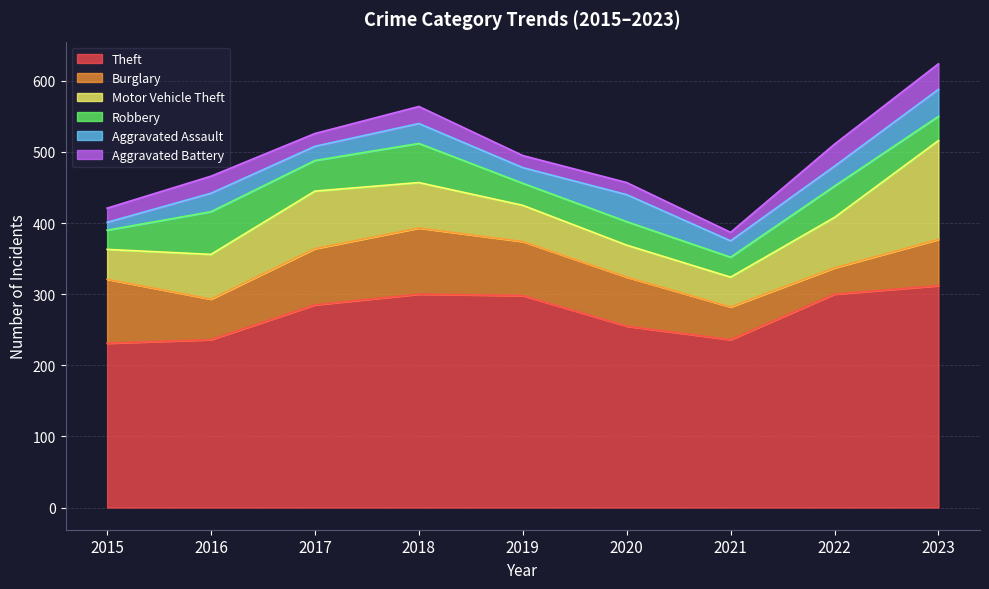

Which series changed the most between 2015 and 2019?

Theft